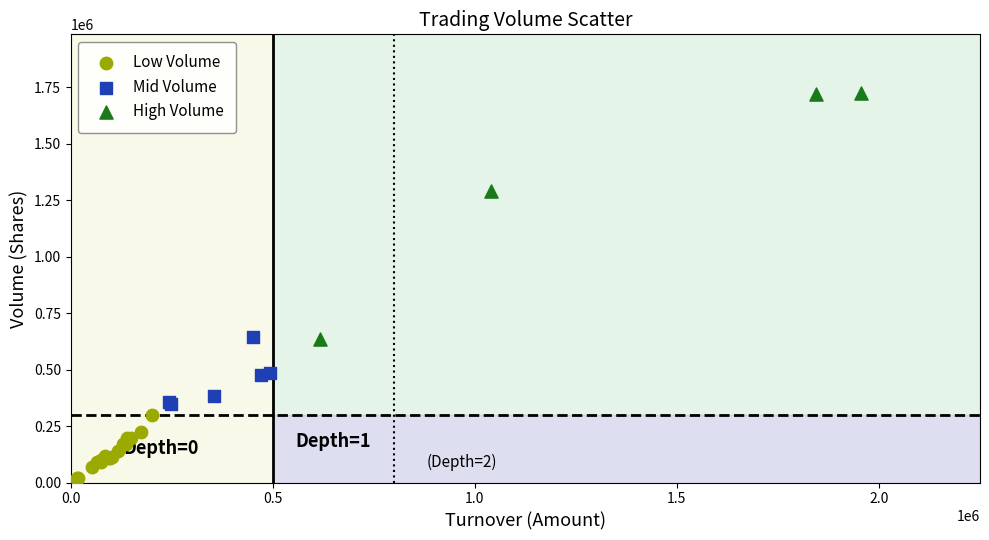

Which series has the largest Y range (max minus min)?

High Volume